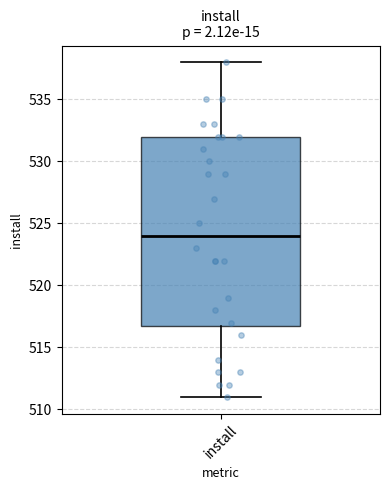

Where does the median line of the box for install sit on the y-axis? The values are not printed on the chart, so give them approximately, as read against the axis.

524